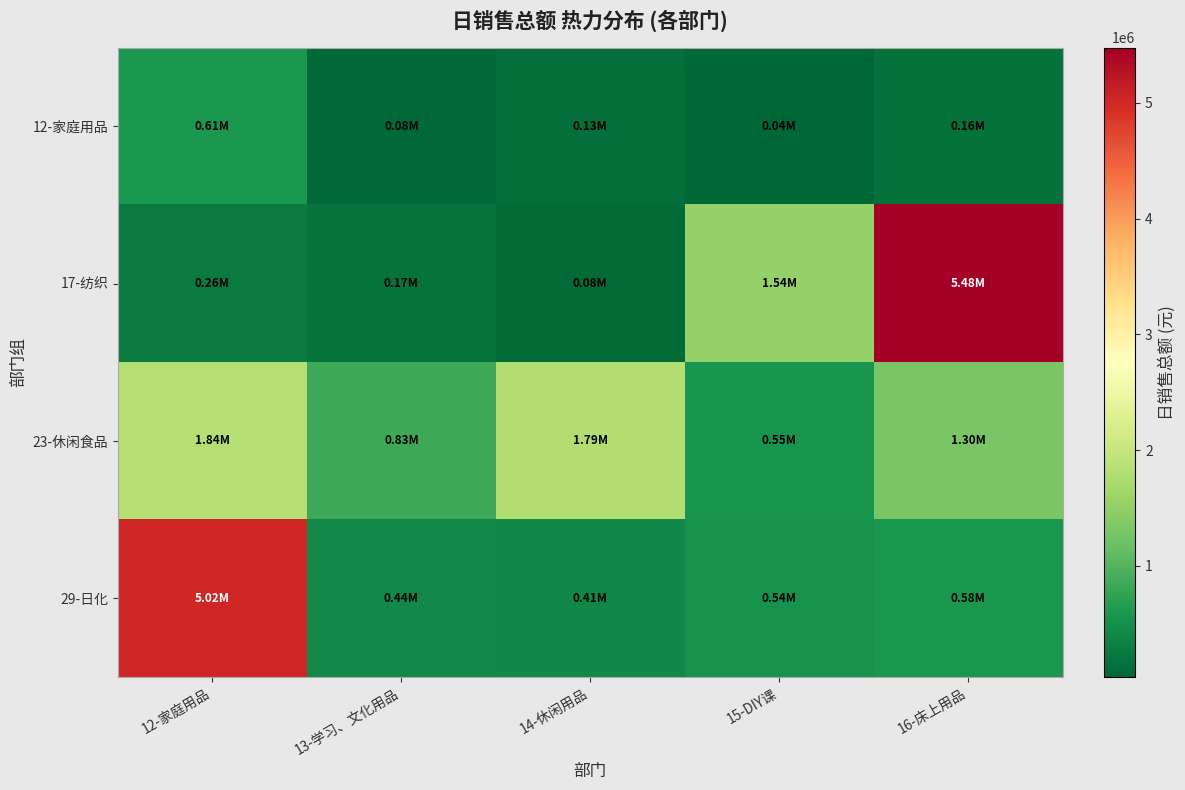

At which category does the chart reach its peak across all series?

16-床上用品